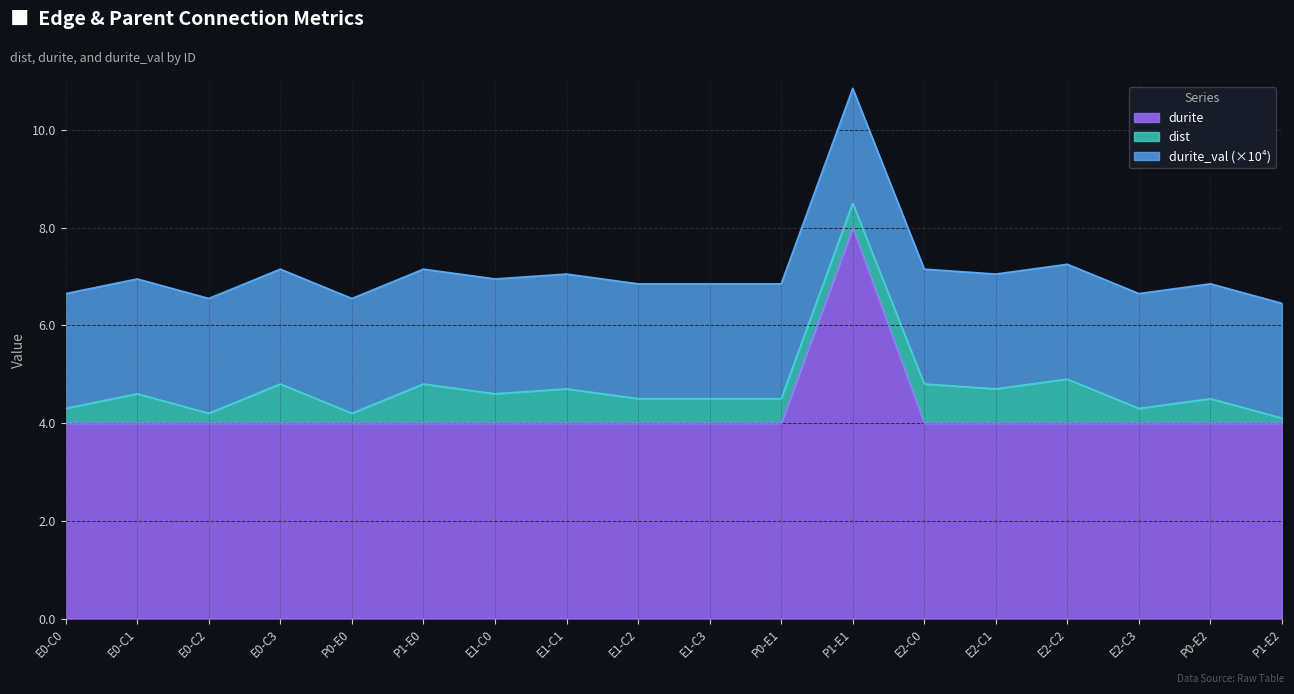

Which series changed the most between E1-C0 and P0-E1?

dist